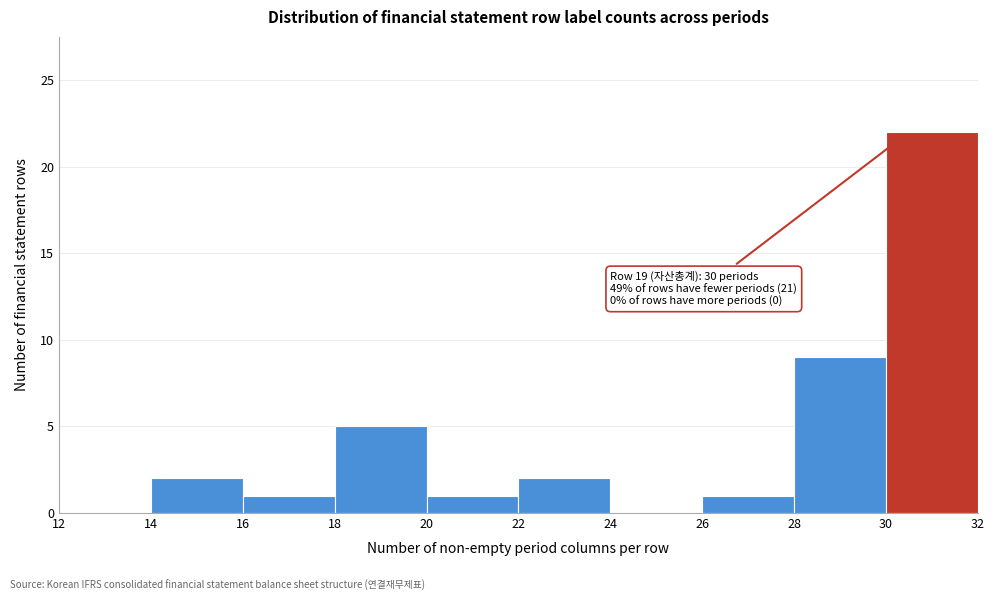

Which range on the x-axis has the tallest bar?

30 to 32